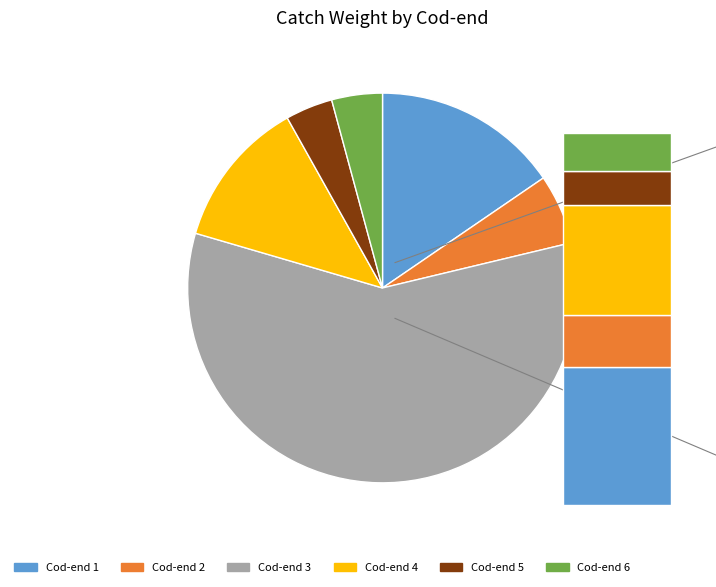

Do Cod-end 4 and Cod-end 2 together represent more than half of the pie?

No